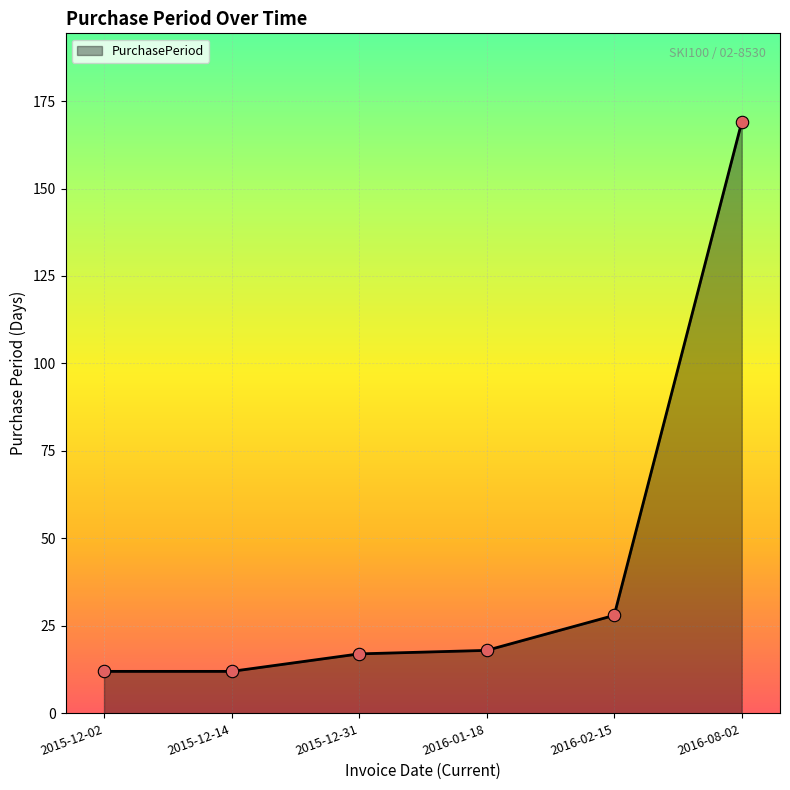

What is the change in value from 2015-12-02 to 2015-12-31?

+5